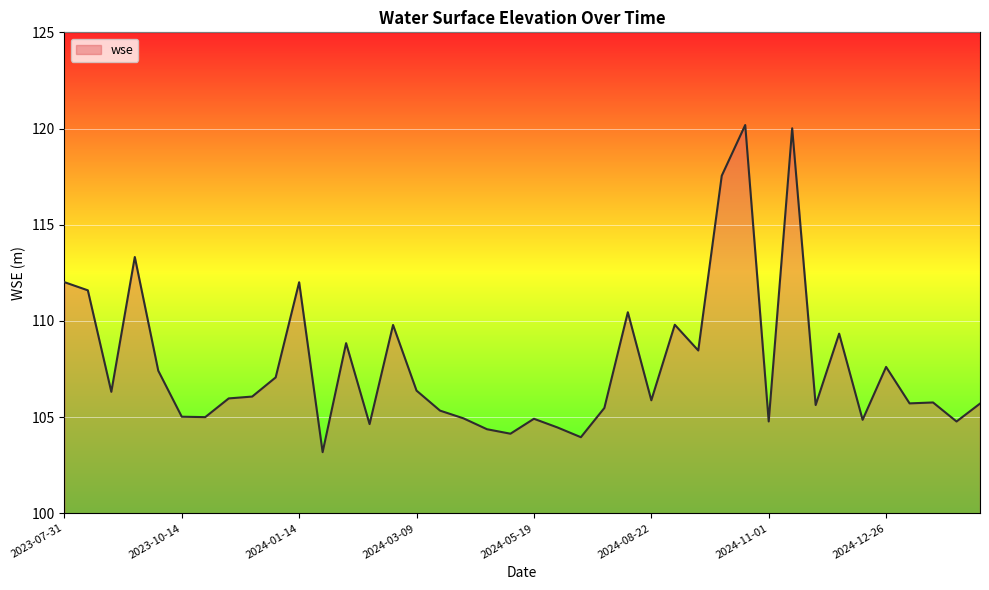

Count the number of data series in this chart.

1